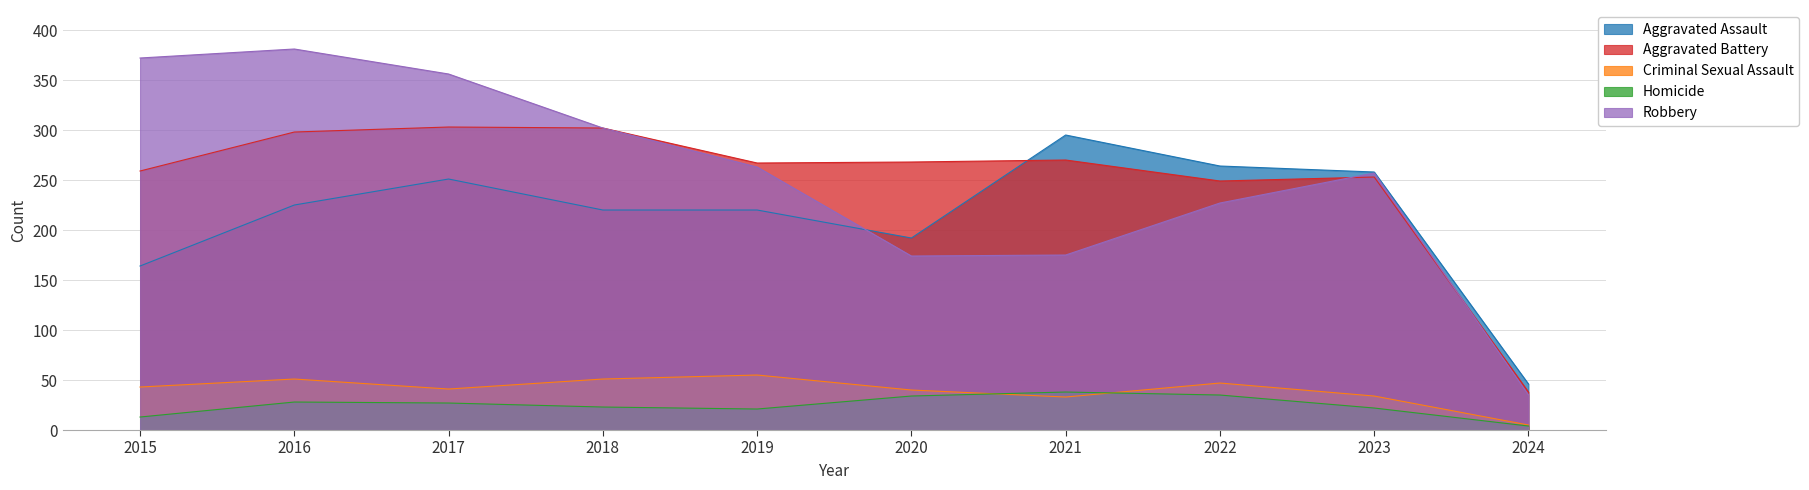

At 2017, list the series in order from smallest to largest.

Homicide, Criminal Sexual Assault, Aggravated Assault, Aggravated Battery, Robbery